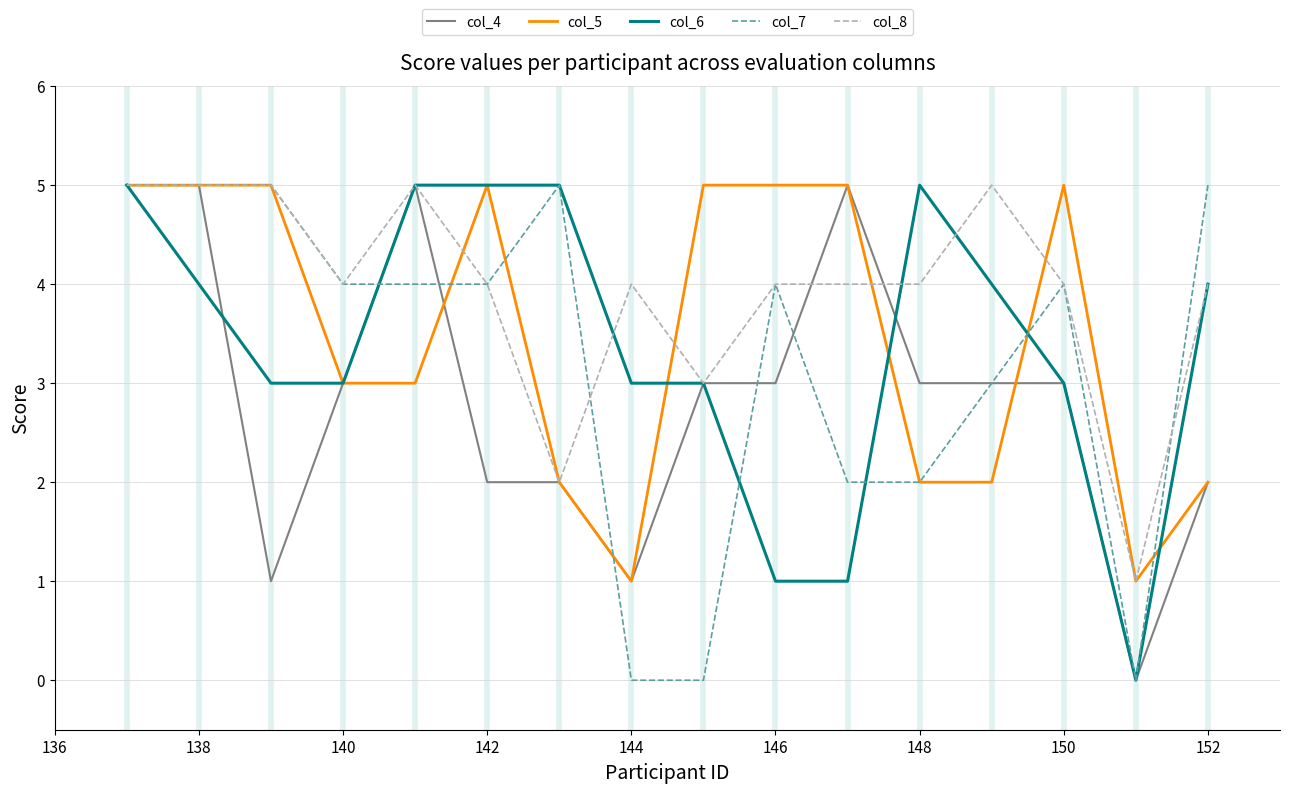

What is the greatest value displayed?

5